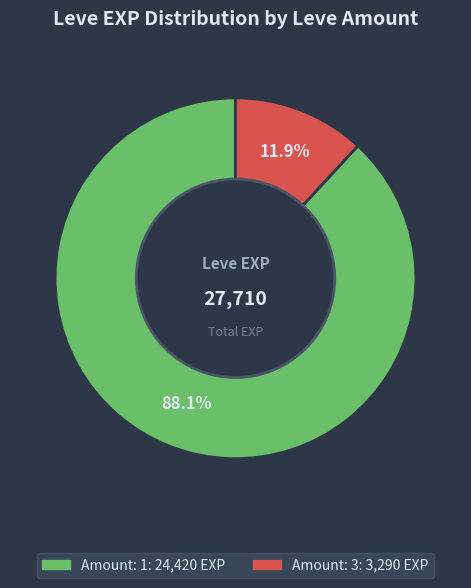

Is there any slice that represents more than half of the pie?

Yes